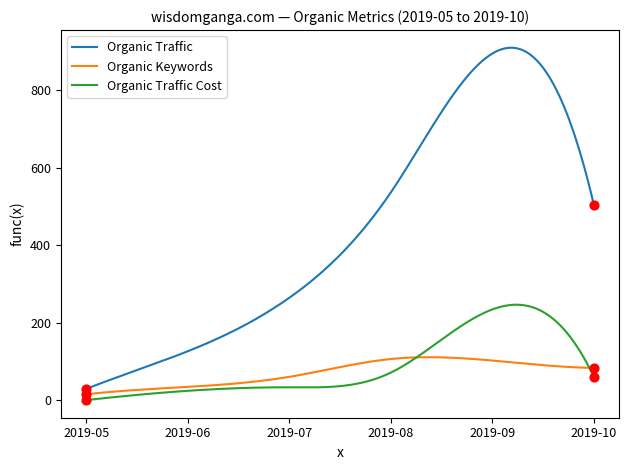

Which series has the largest total across all categories?

Organic Traffic